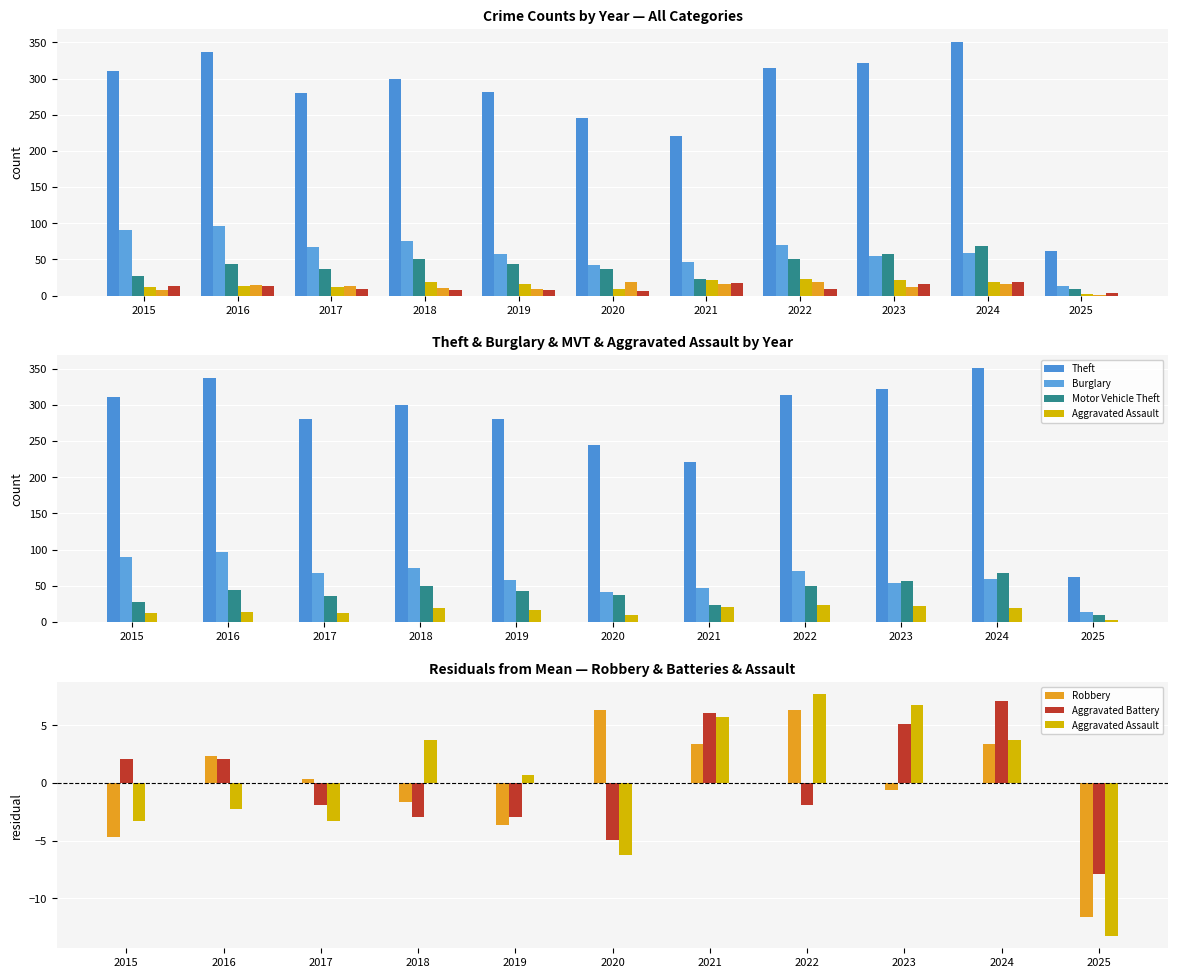

How many data points in Theft are above 300?

5